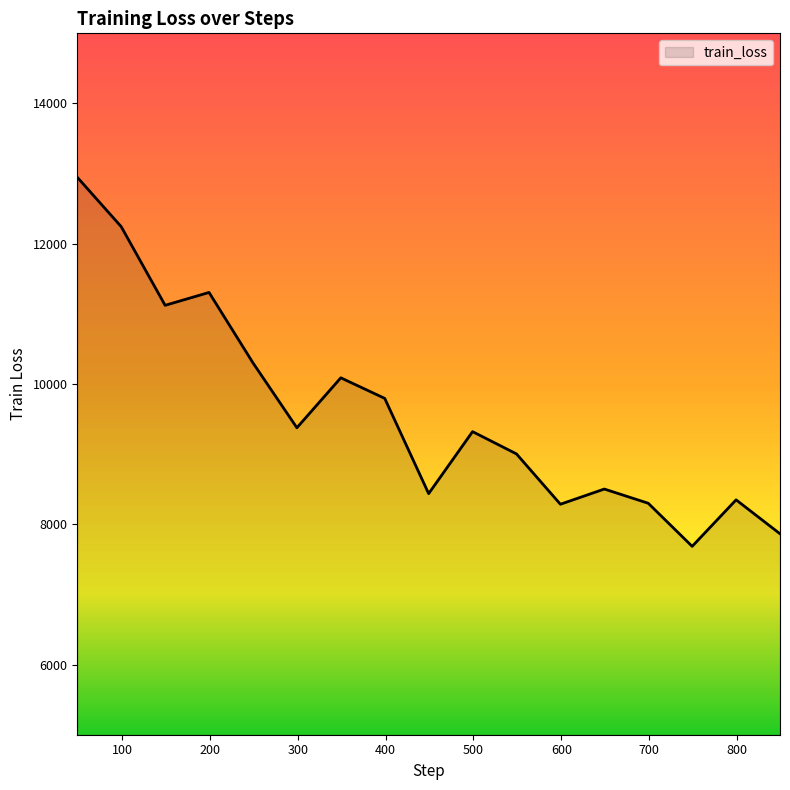

What is the difference between the maximum and minimum values?

5262.0